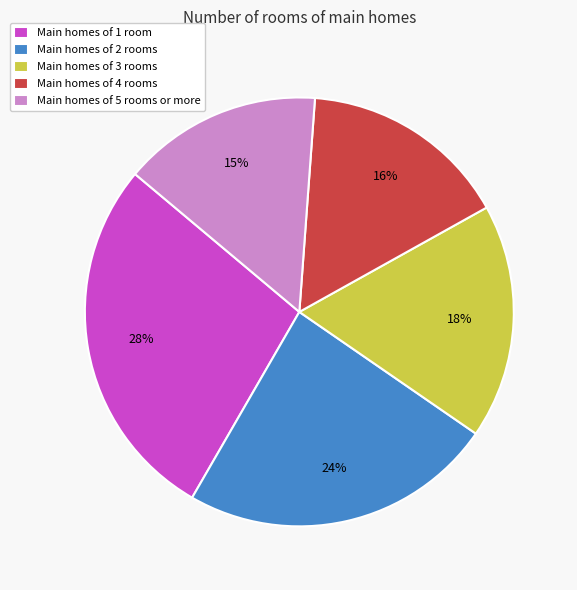

Rank the categories by value from lowest to highest.

Main homes of 5 rooms or more, Main homes of 4 rooms, Main homes of 3 rooms, Main homes of 2 rooms, Main homes of 1 room